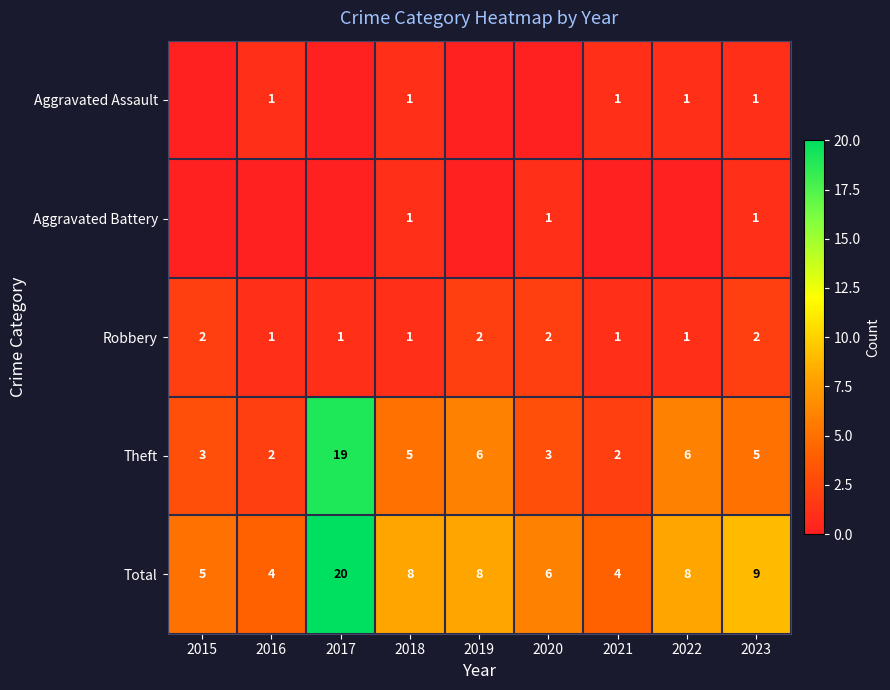

At which label does Total first exceed 8?

2017